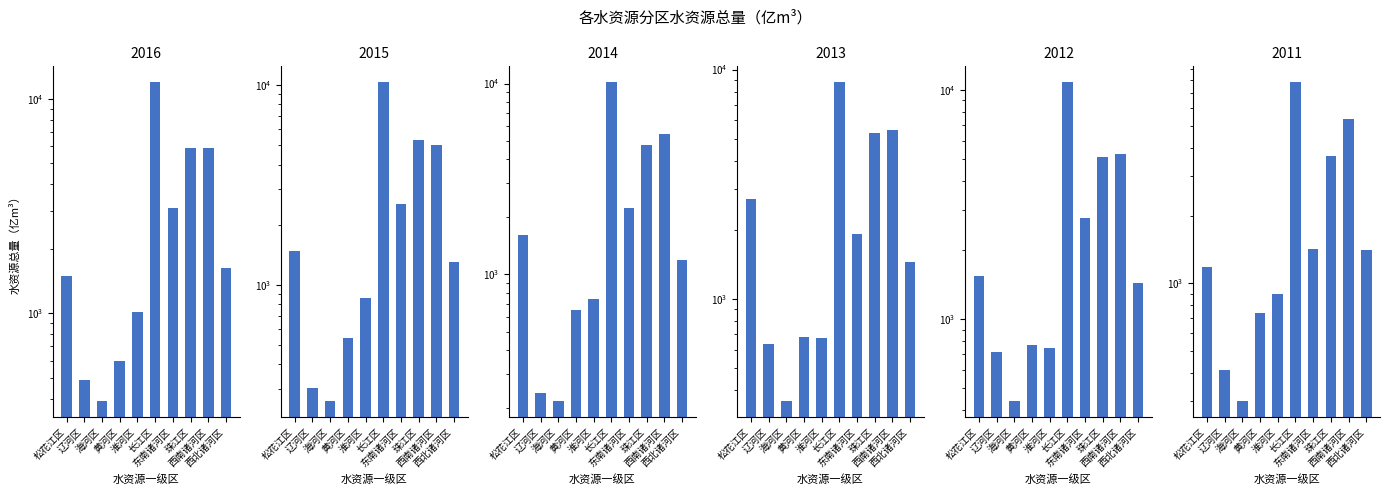

How many data points in 2015 are above 1480?

5